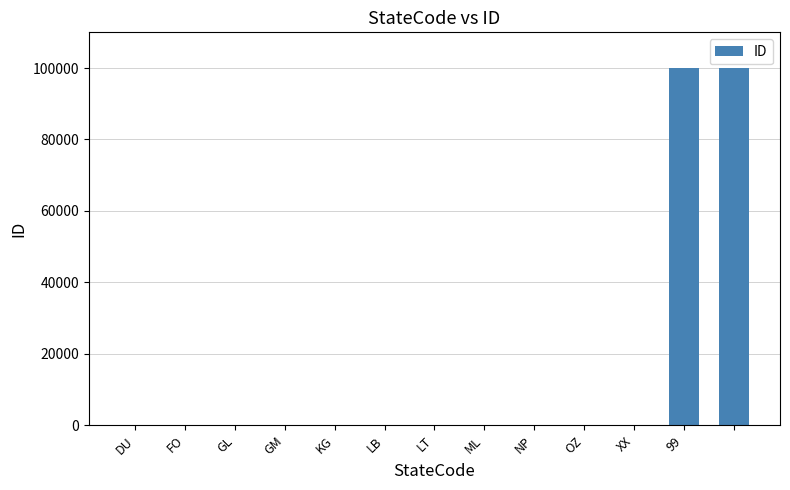

What is the greatest value displayed?

99999